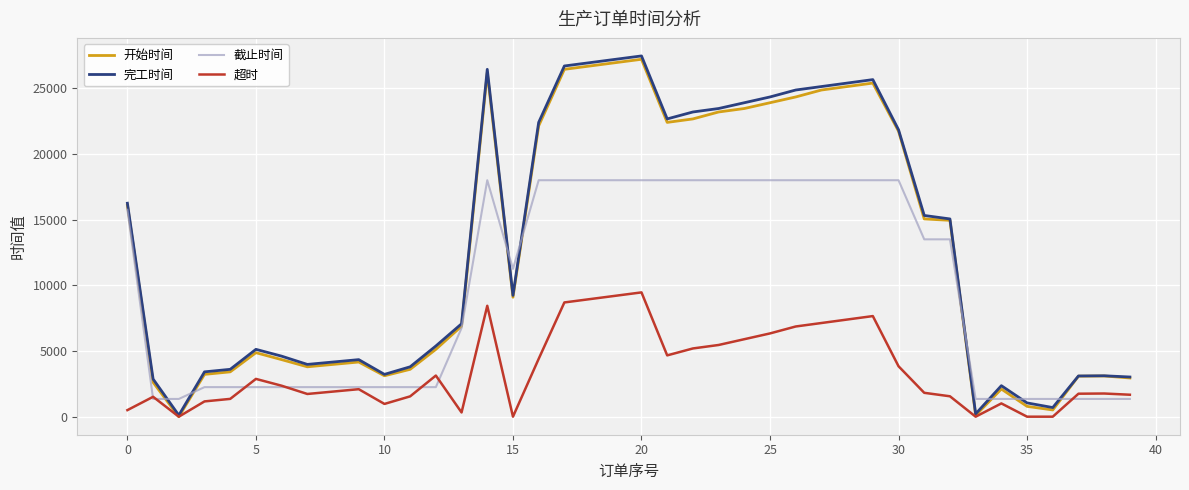

What is the maximum value for 完工时间?

27461